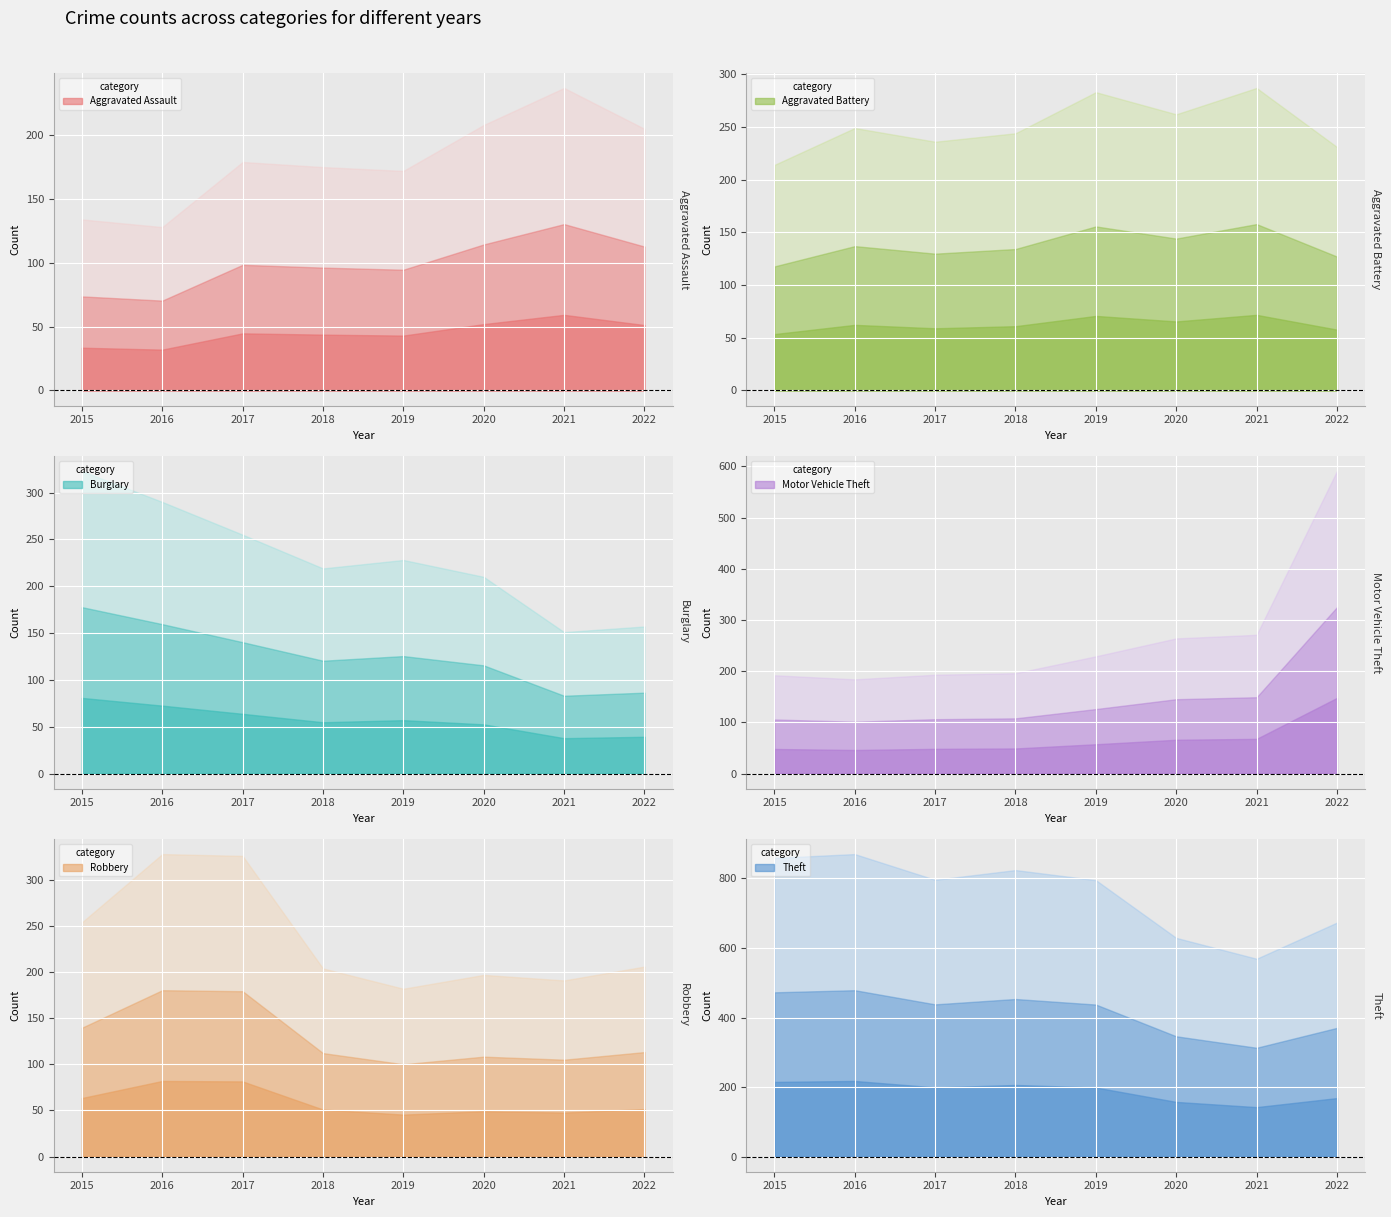

What are all the series names shown in the legend?

Aggravated Assault, Aggravated Battery, Burglary, Motor Vehicle Theft, Robbery, Theft